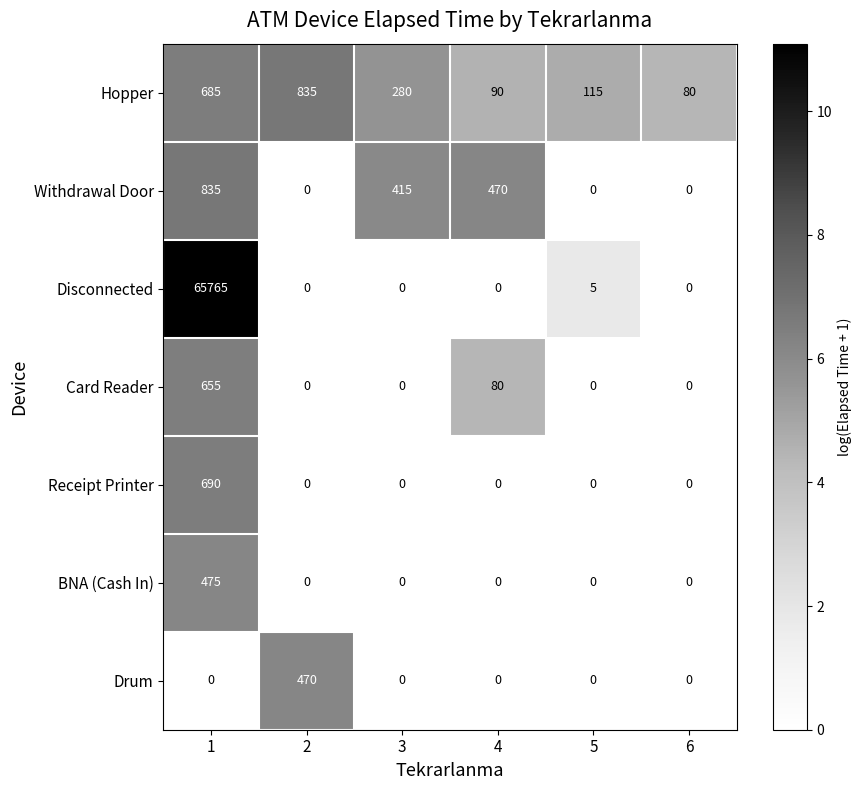

What is the total value across all series at 3?

695